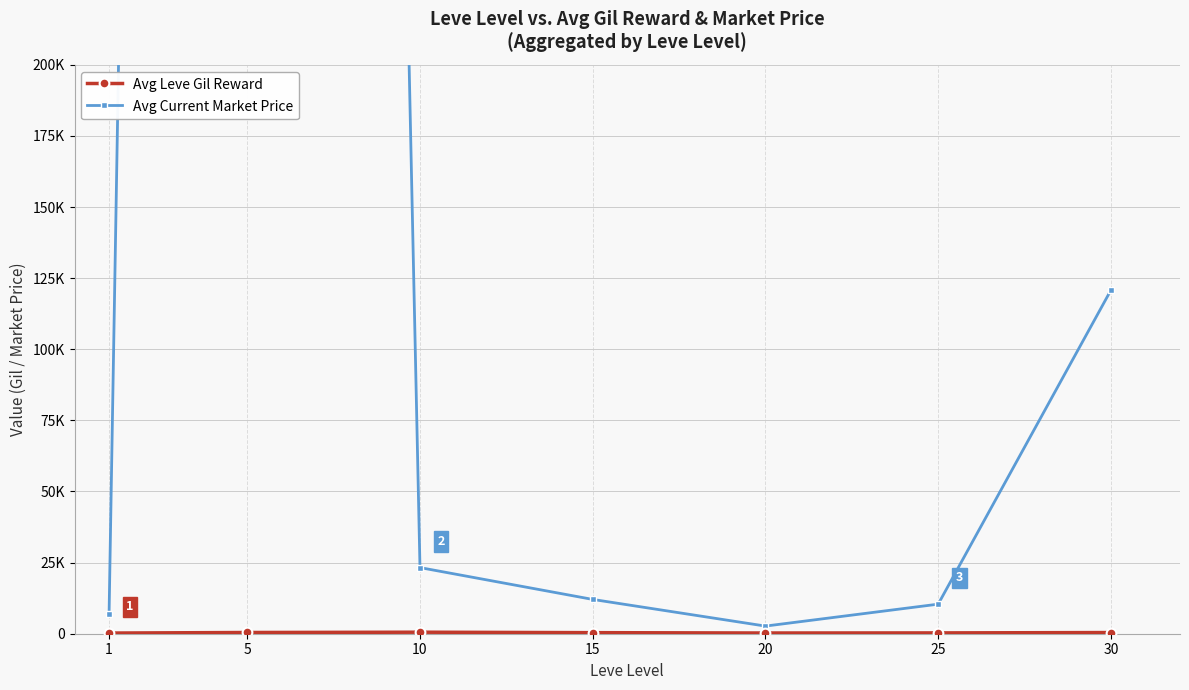

At which category is the sum across all series the highest?

5